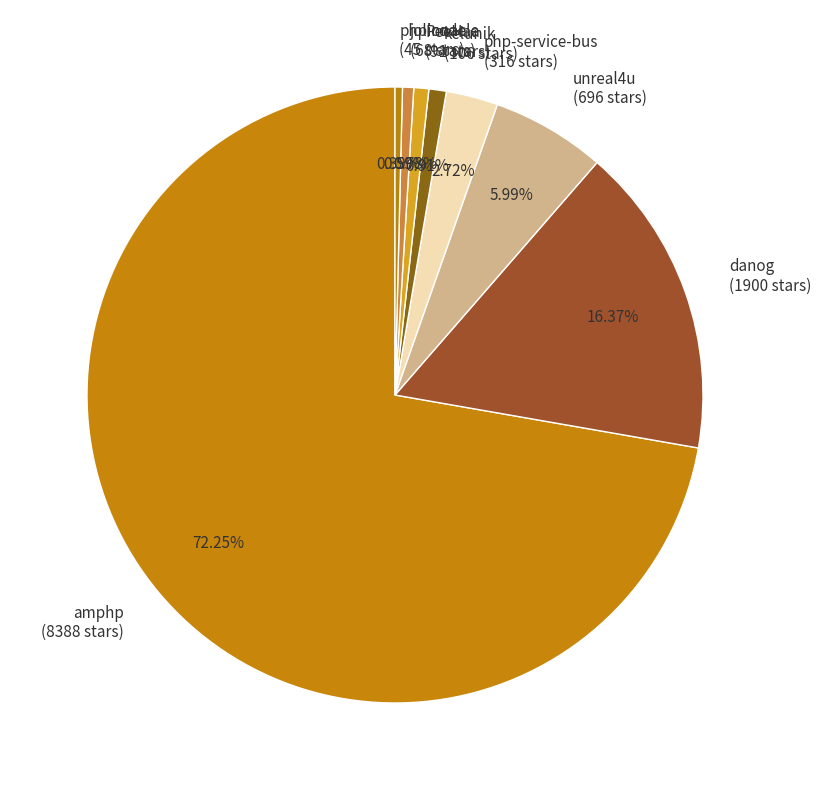

Combined, what portion of the pie is php-service-bus and amphp?

75.0%